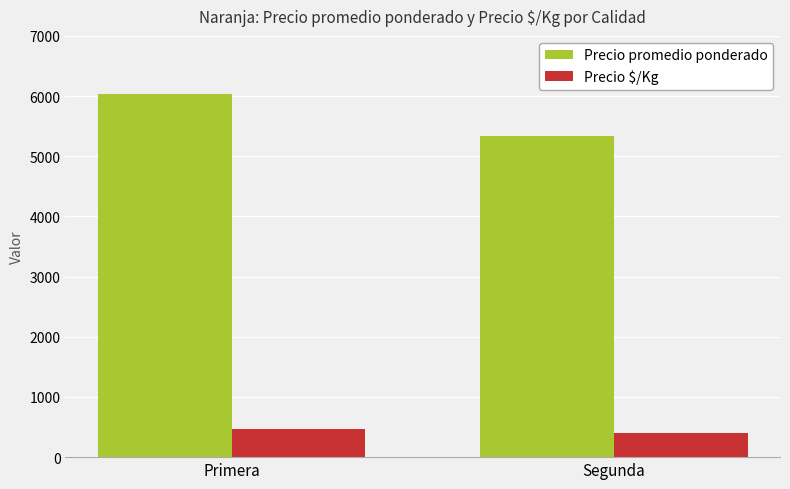

What is the maximum value for Precio $/Kg?

470